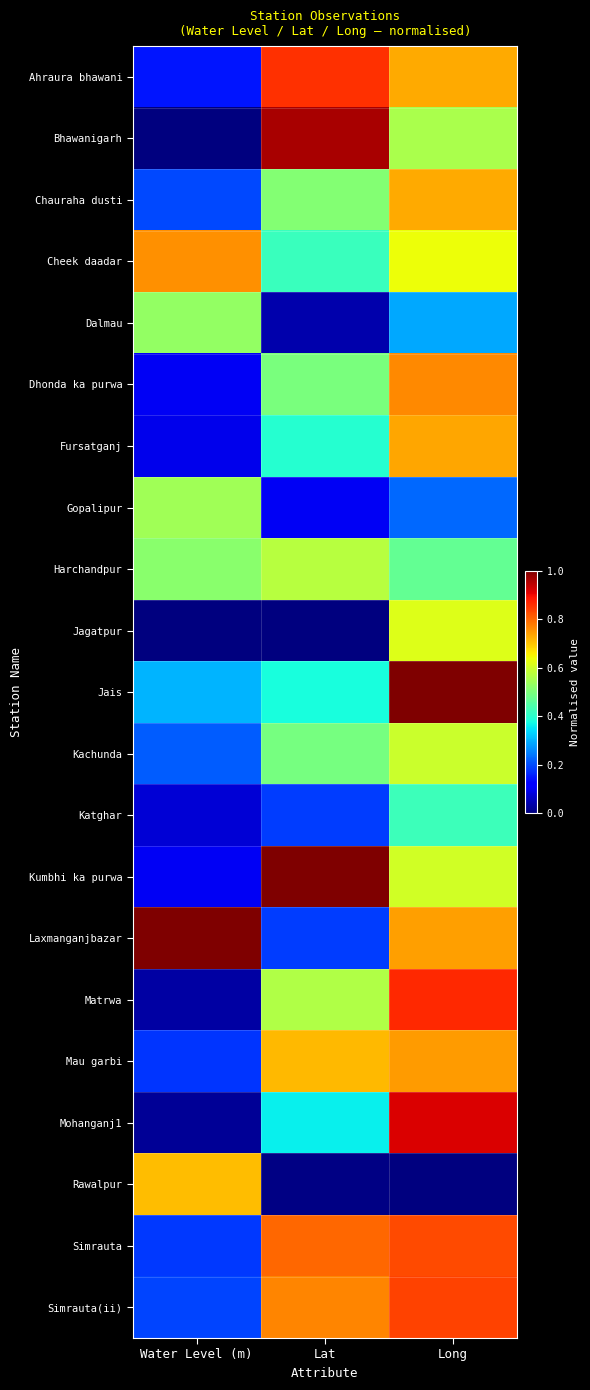

At which category does the chart reach its peak across all series?

Long